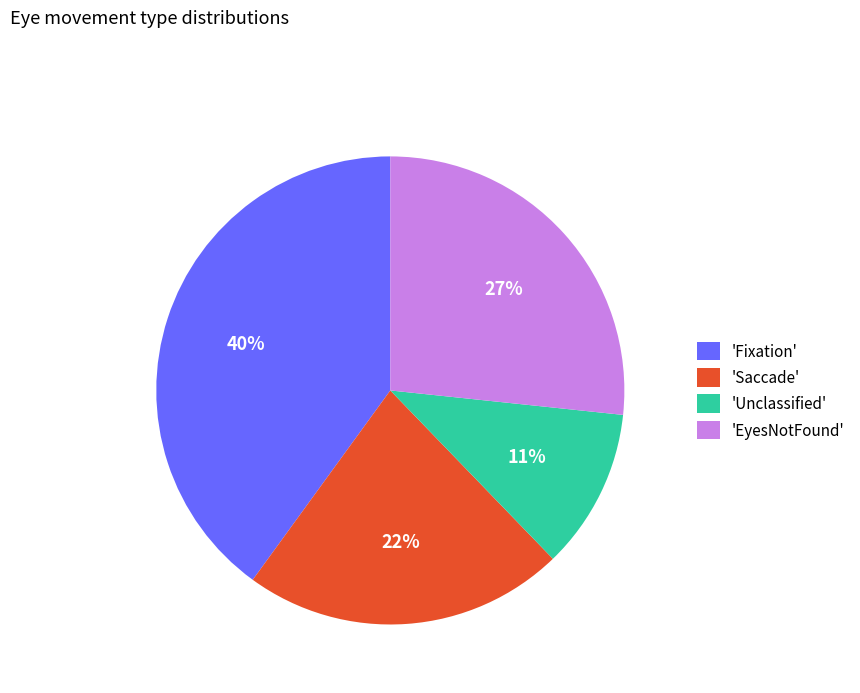

Between 'Saccade' and 'EyesNotFound', which is larger?

'EyesNotFound'